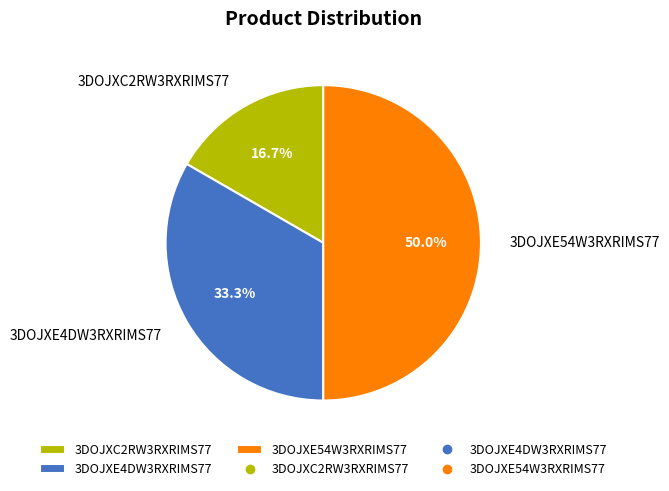

Is 3DOJXE4DW3RXRIMS77 the majority of the pie?

No